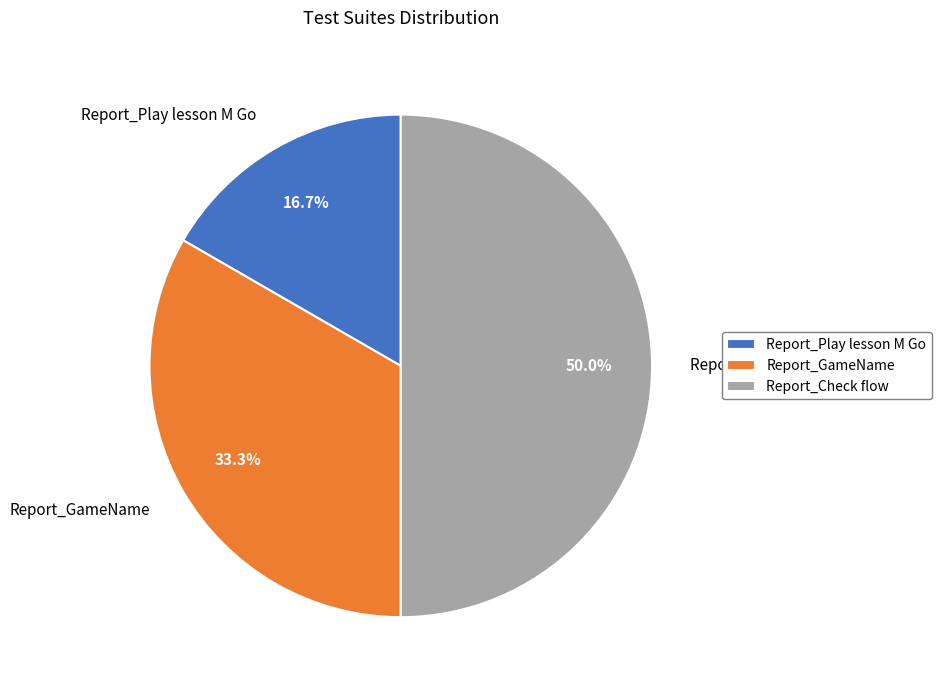

Which category has the smallest portion of the pie?

Report_Play lesson M Go